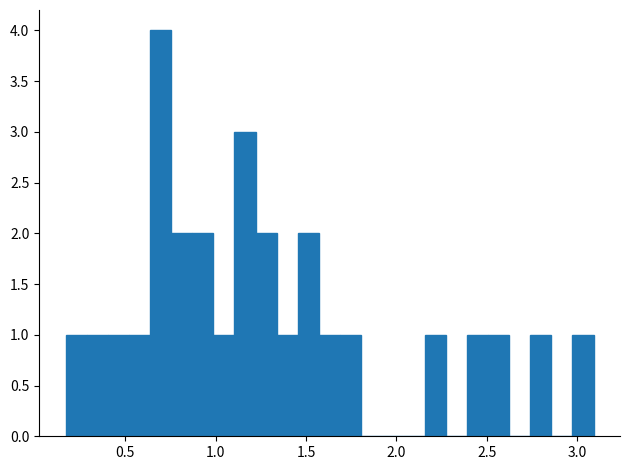

Around what value on the x-axis is the tallest bar? Give the approximate position of its centre, as read against the axis.

0.70